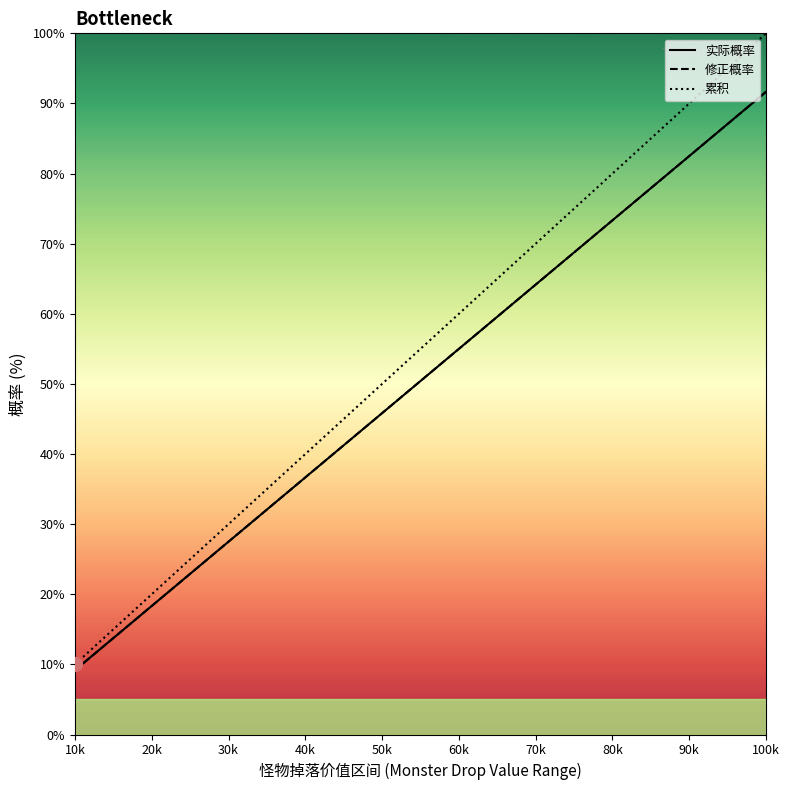

What are all the series names shown in the legend?

实际概率, 修正概率, 累积